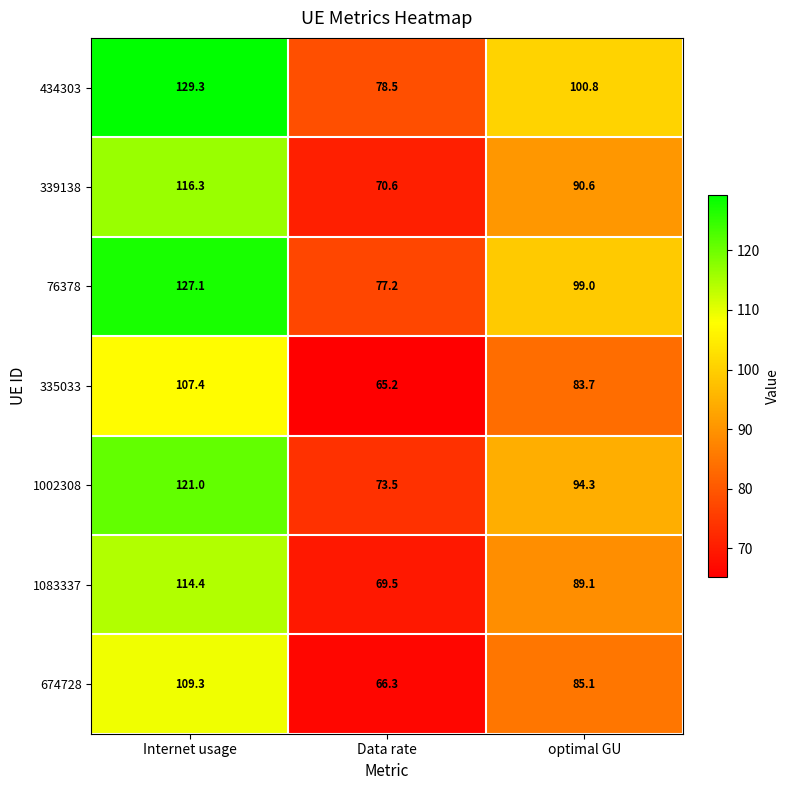

Reading left to right, extract all data points from this chart.

434303: 129.3	78.5	100.8
339138: 116.3	70.6	90.6
76378: 127.1	77.2	99.0
335033: 107.4	65.2	83.7
1002308: 121.0	73.5	94.3
1083337: 114.4	69.5	89.1
674728: 109.3	66.3	85.1